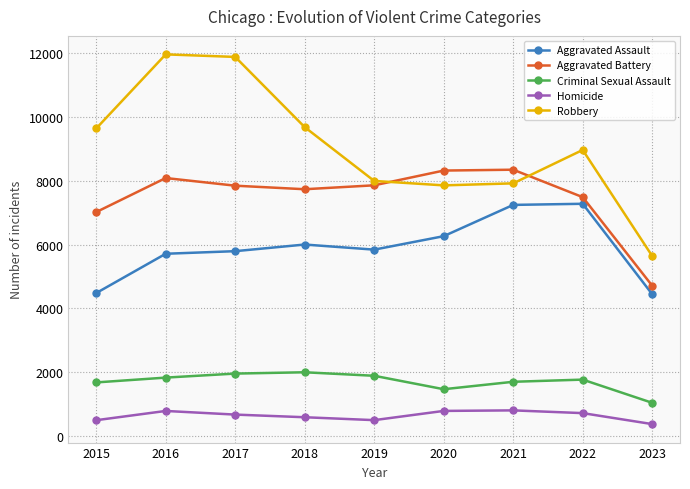

How many lines are shown in the chart?

5